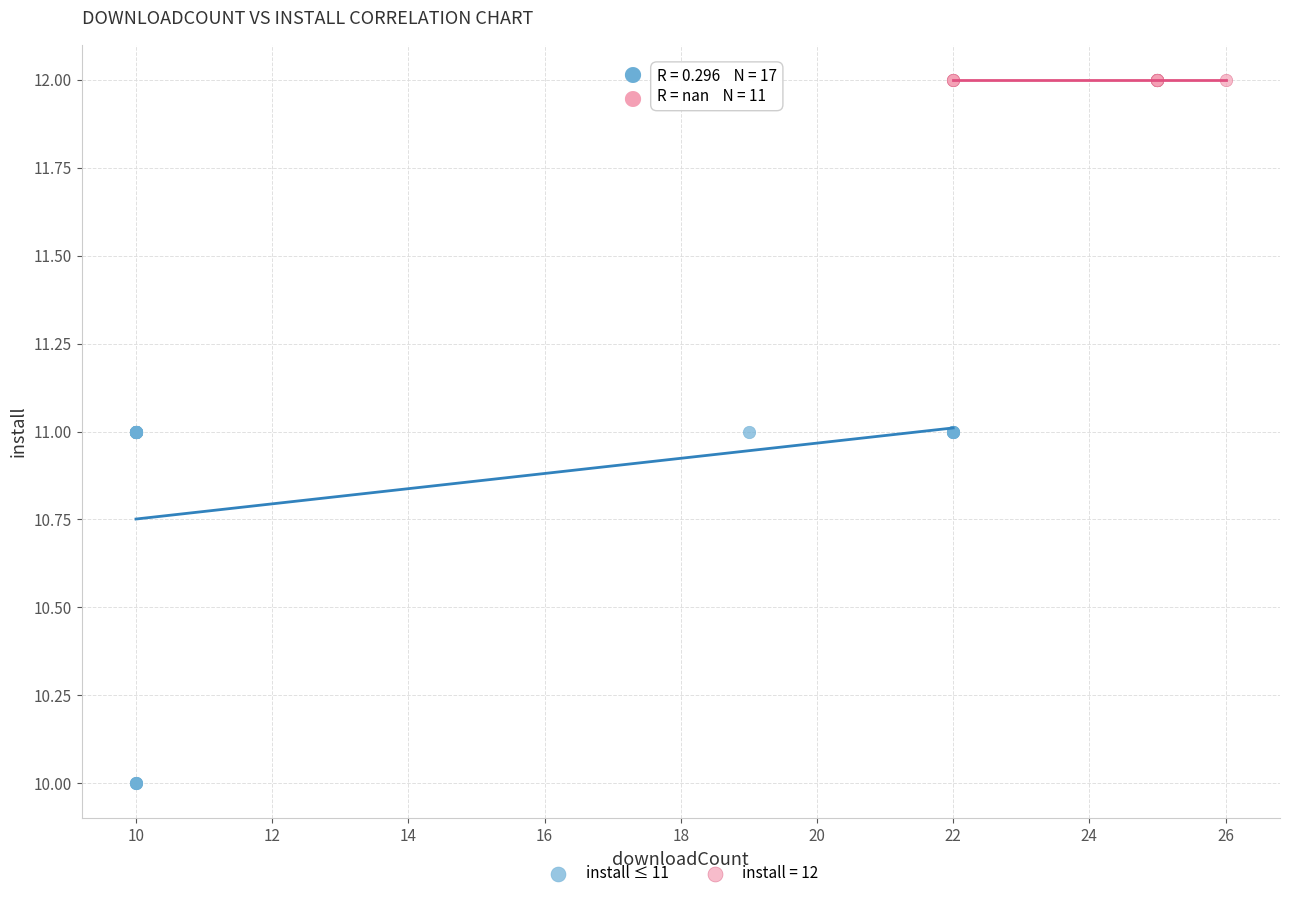

Which series contains the lowest Y value?

install ≤ 11